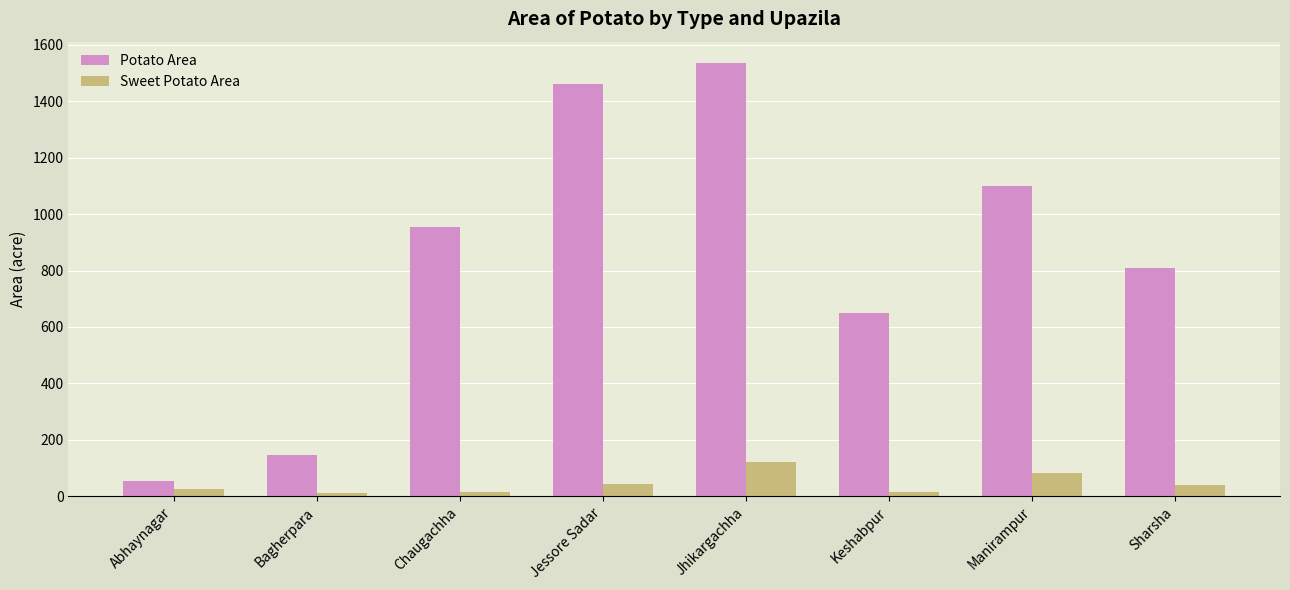

What is the highest value of the Sweet Potato Area series?

121